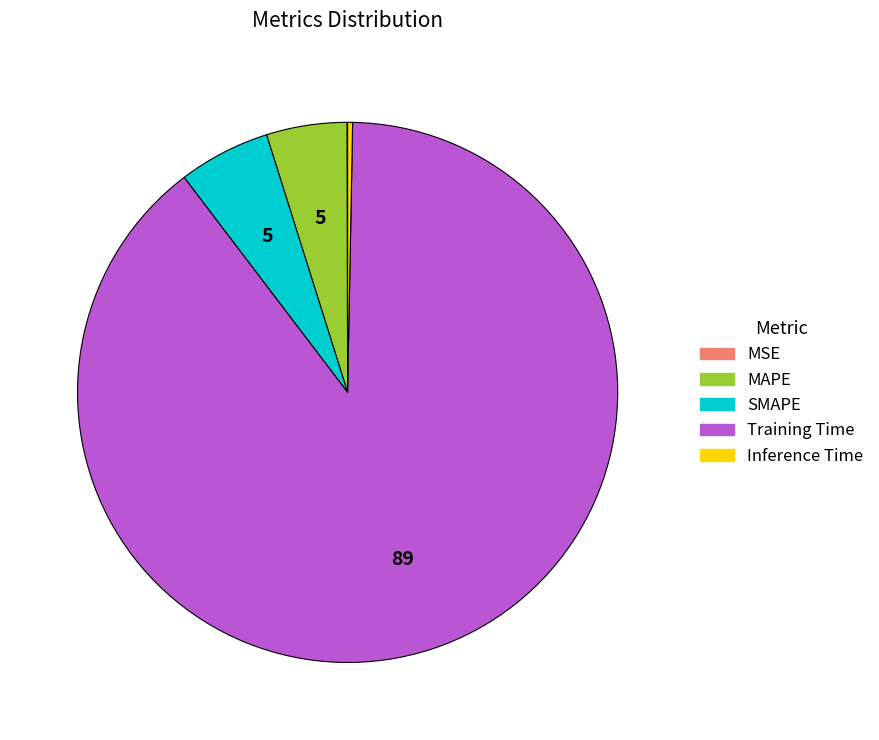

Which has a higher value, MAPE or SMAPE?

SMAPE